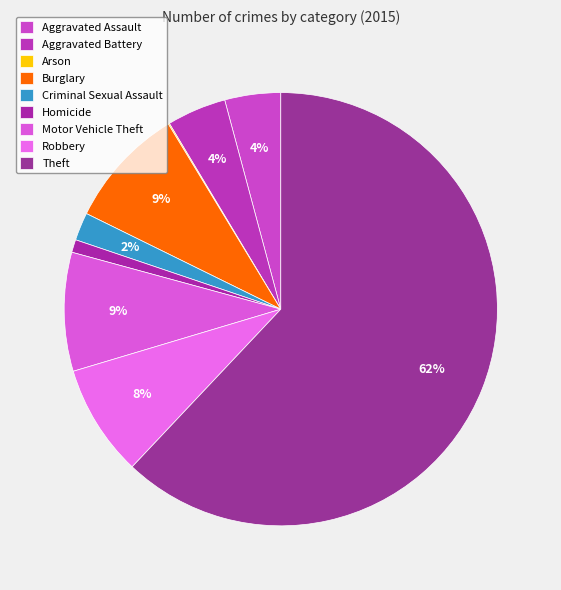

Does any single category account for the majority?

Yes